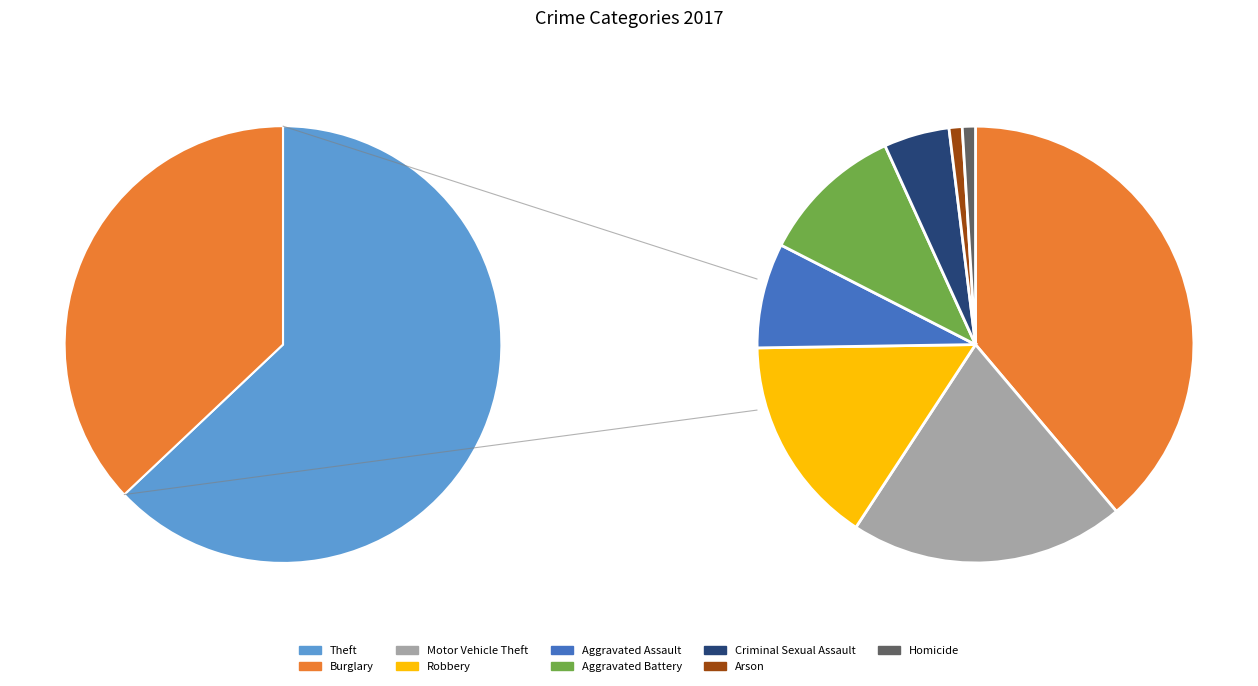

What is the total percentage of Burglary and Motor Vehicle Theft?

21.9%